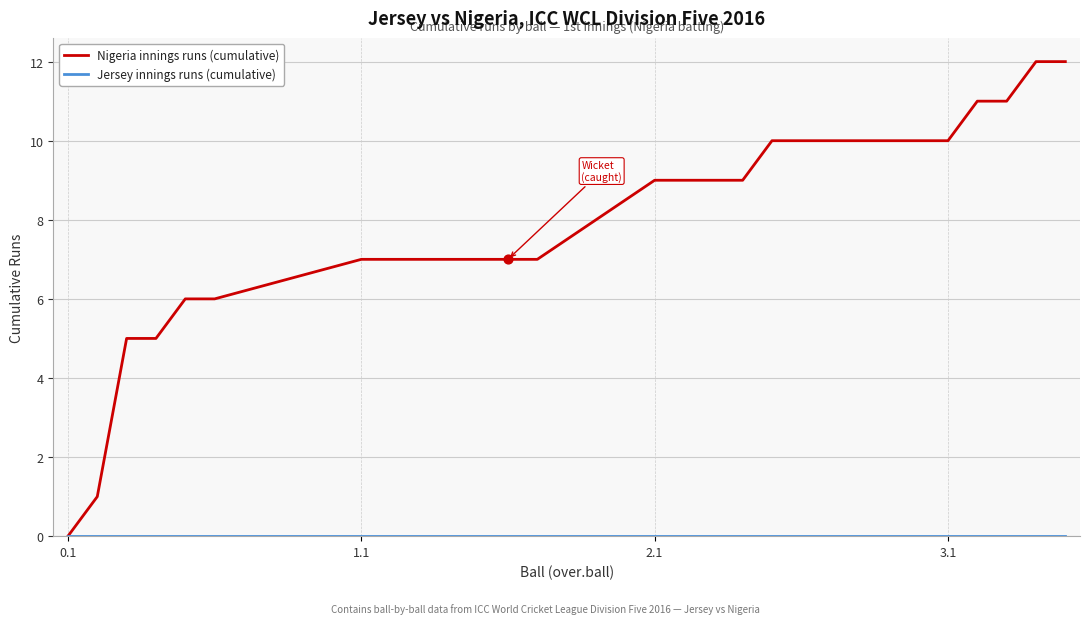

What is the maximum value for Nigeria innings runs (cumulative)?

12